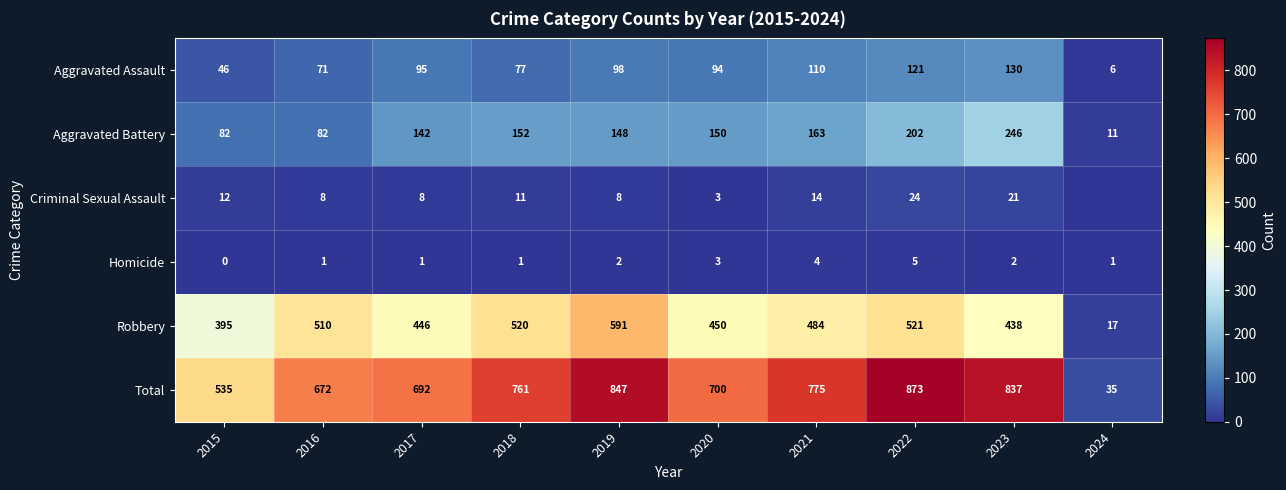

Which category has the highest value across all series?

2022